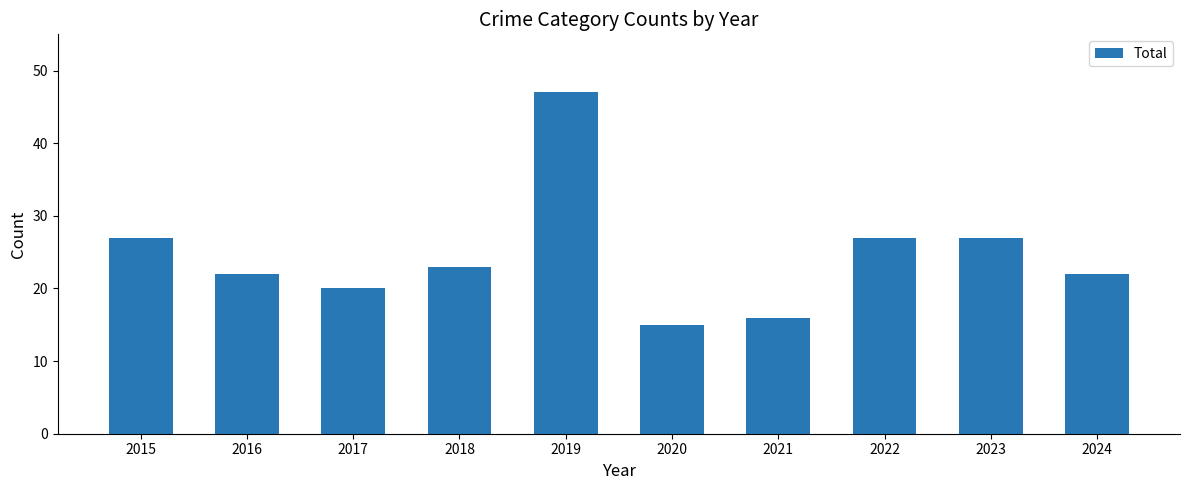

Reading left to right, transcribe all the data shown in this chart.

2015=27	2016=22	2017=20	2018=23	2019=47	2020=15	2021=16	2022=27	2023=27	2024=22